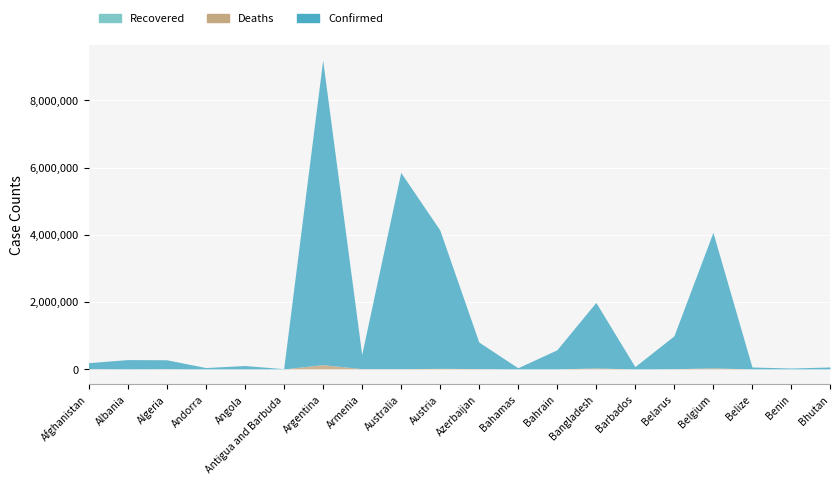

True or false: Confirmed and Recovered intersect in this chart.

False